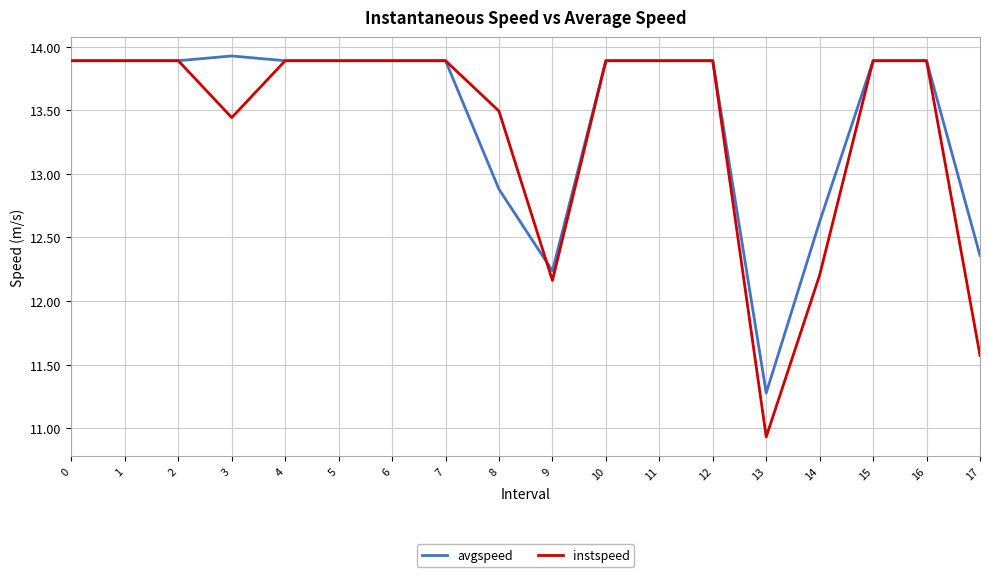

What is the smallest value displayed?

10.9